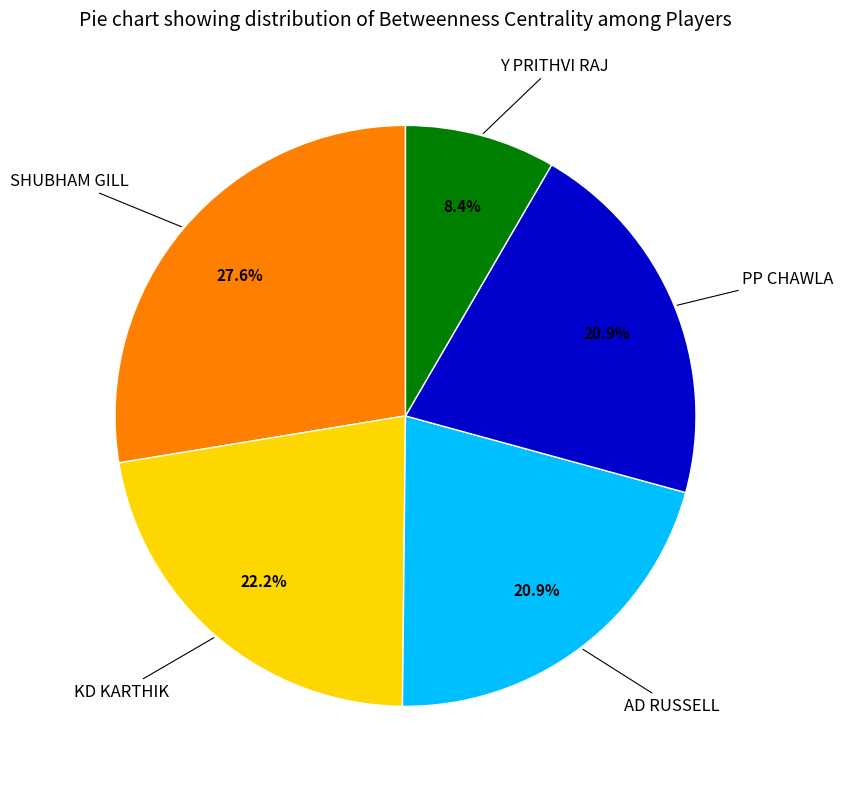

How many slices are in this pie chart?

5